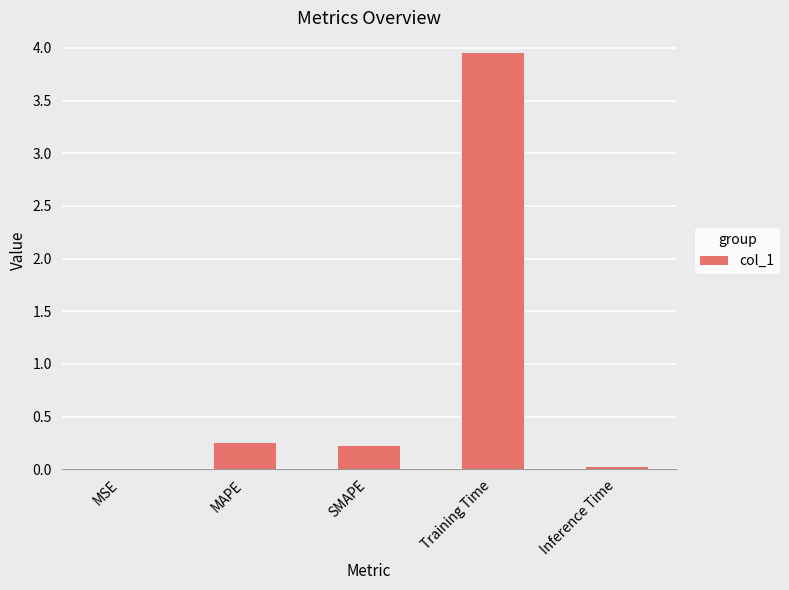

Which has a higher value, SMAPE or MSE?

SMAPE